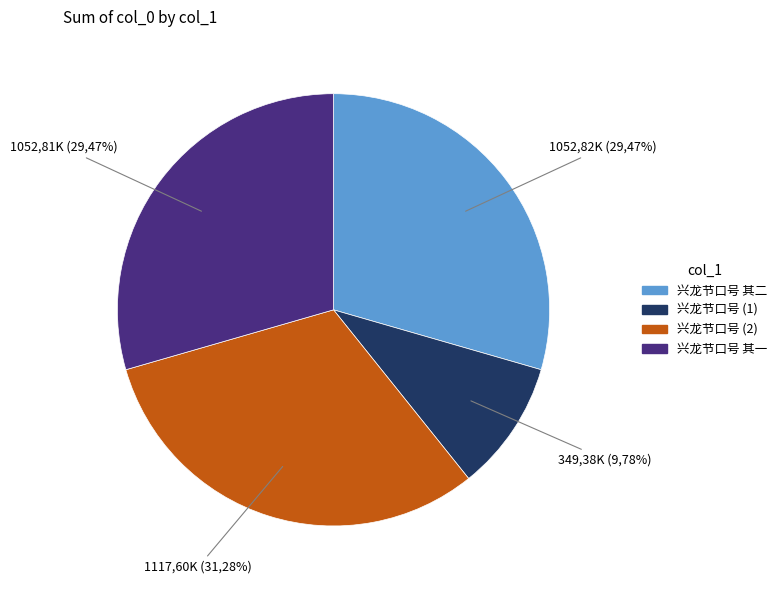

Rank the categories by value from lowest to highest.

兴龙节口号, 兴龙节口号 其一, 兴龙节口号 其二, 兴龙节口号